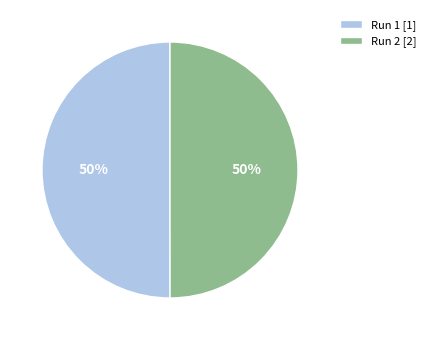

Is it true that Run 2 is 50% of the pie?

True